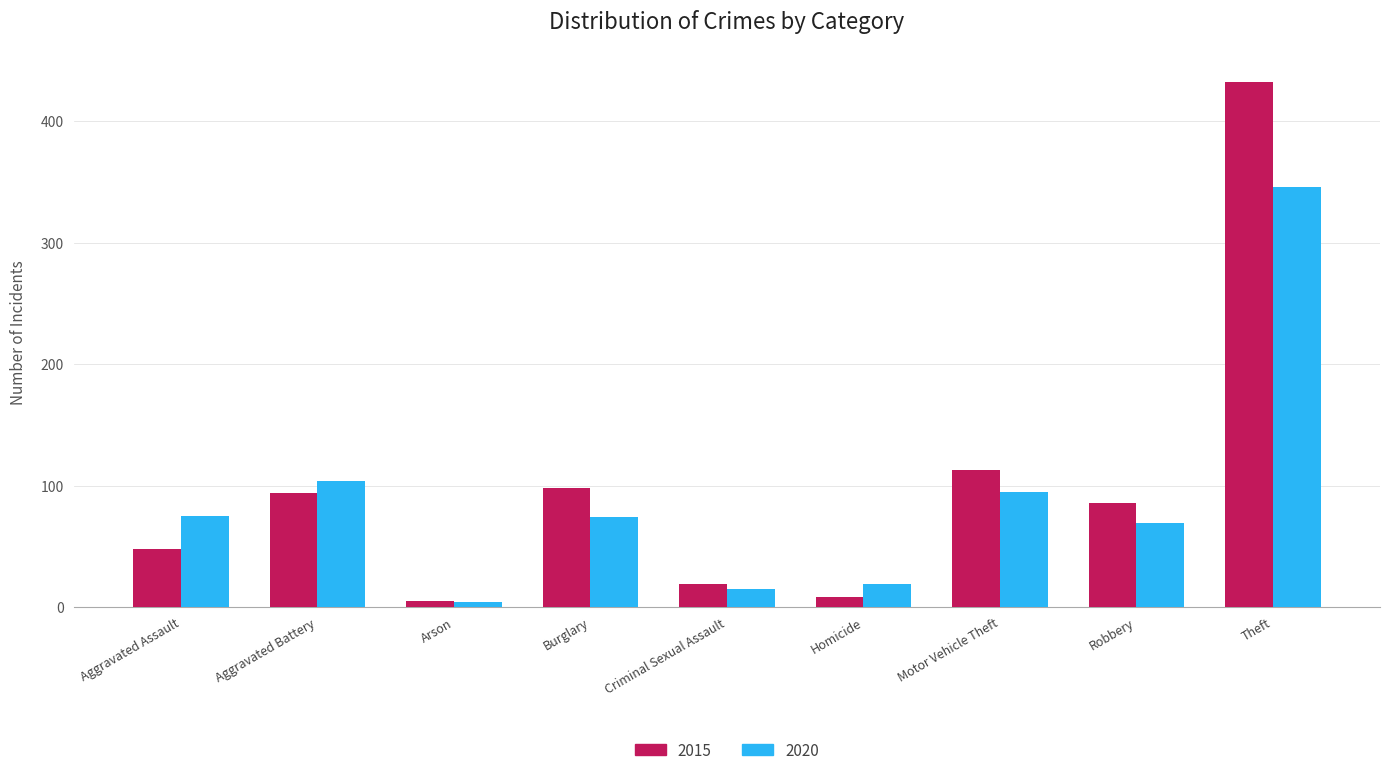

At which label does 2015 reach its peak?

Theft